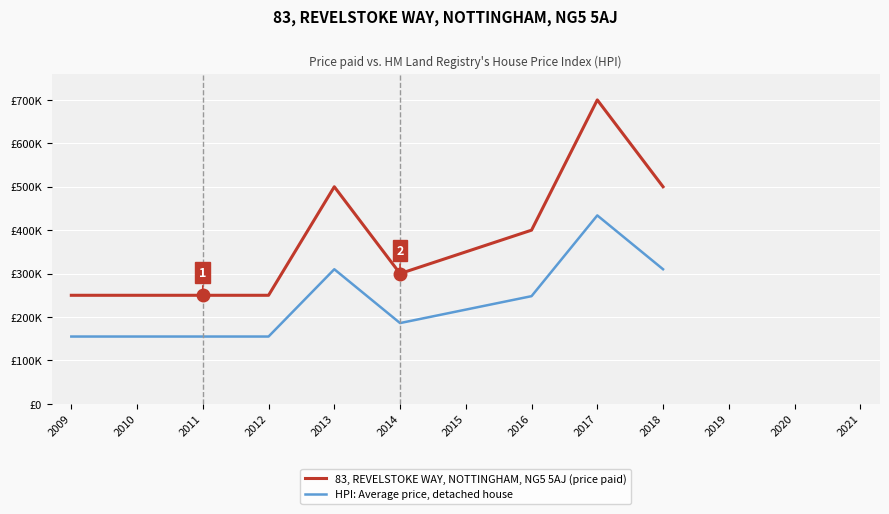

At which category does the chart reach its peak across all series?

2017